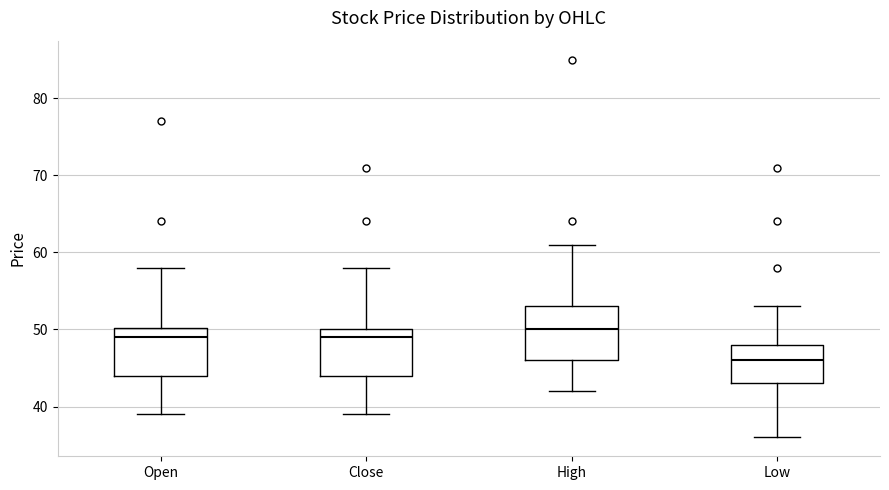

Where is the upper edge of the box for Close on the y-axis? The values are not printed on the chart, so give them approximately, as read against the axis.

50